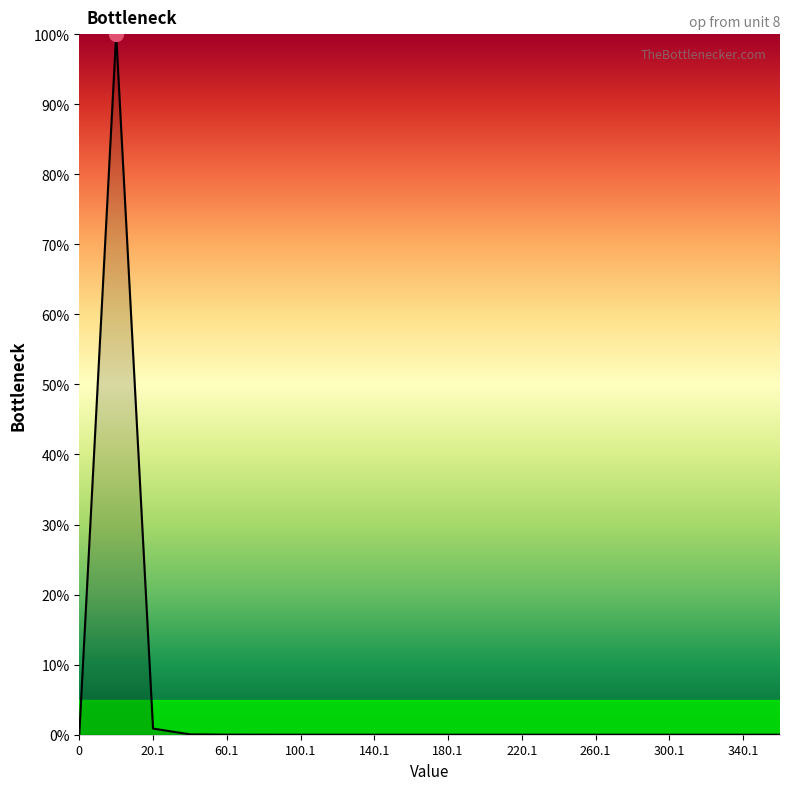

Does the chart have visible grid lines?

No